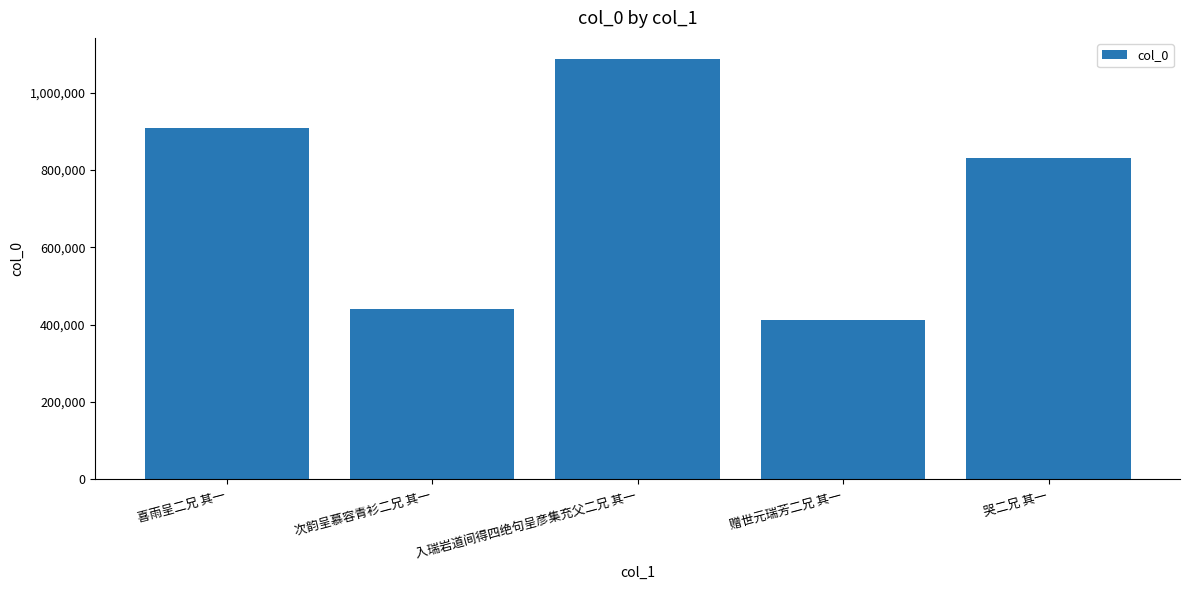

The value at 入瑞岩道间得四绝句呈彦集充父二兄 其一 is 1087750. True or false?

True